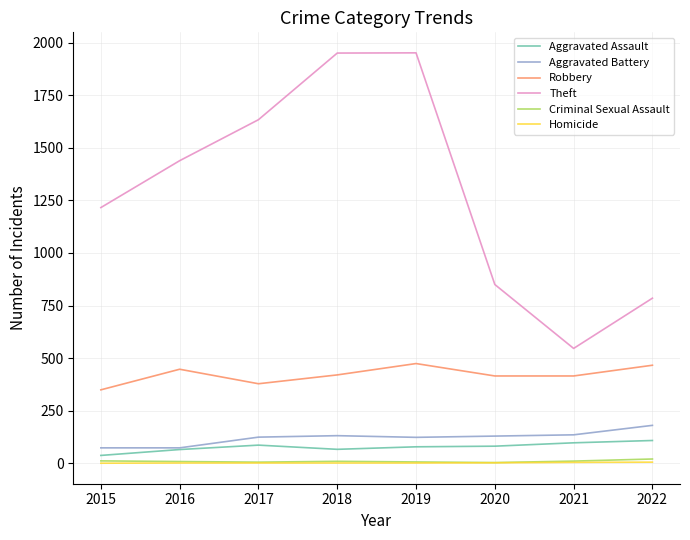

Is this an area chart (filled region under the line)?

No